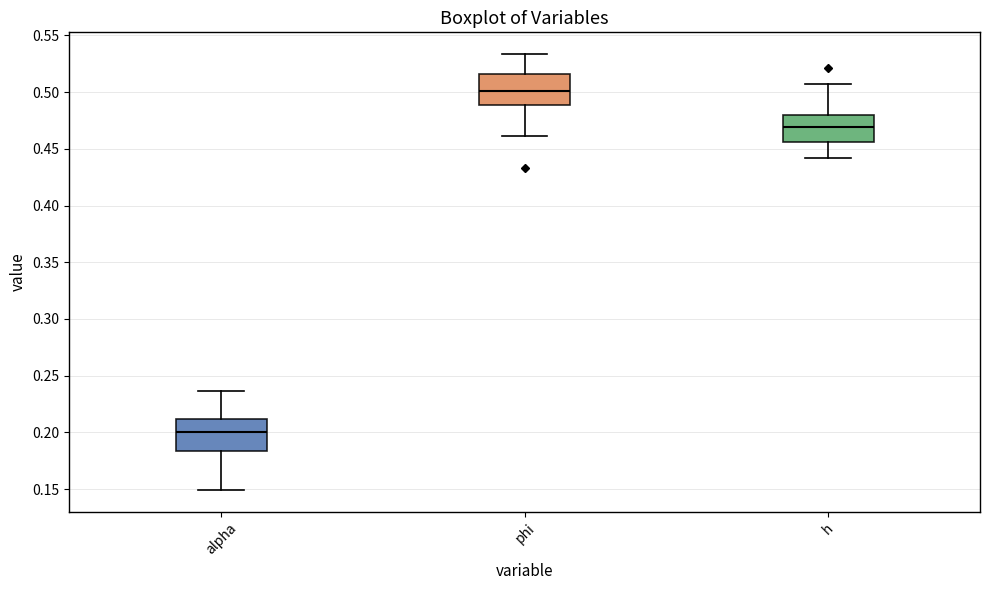

Reading left to right, read every box against the y-axis: the position of its median line, the range the box covers, and the ends of its whiskers. The values are not printed on the chart, so give them approximately, as read against the axis.

alpha: median 0.200, box 0.185 to 0.210, whiskers 0.150 to 0.235
phi: median 0.500, box 0.490 to 0.515, whiskers 0.460 to 0.535
h: median 0.470, box 0.455 to 0.480, whiskers 0.440 to 0.505